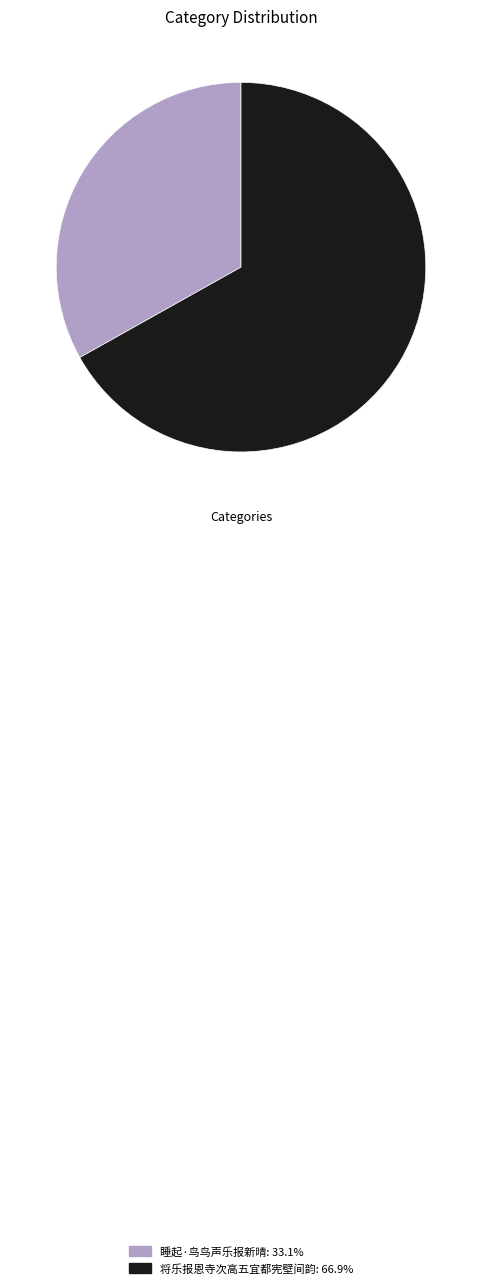

Which slice is the largest?

将乐报恩寺次高五宜都宪壁间韵